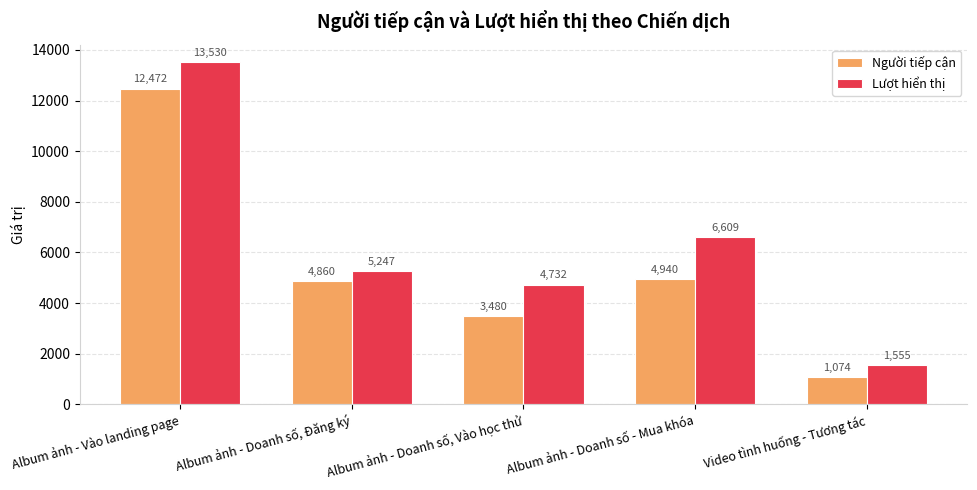

Rank the series by their average value, from lowest to highest.

Người tiếp cận, Lượt hiển thị